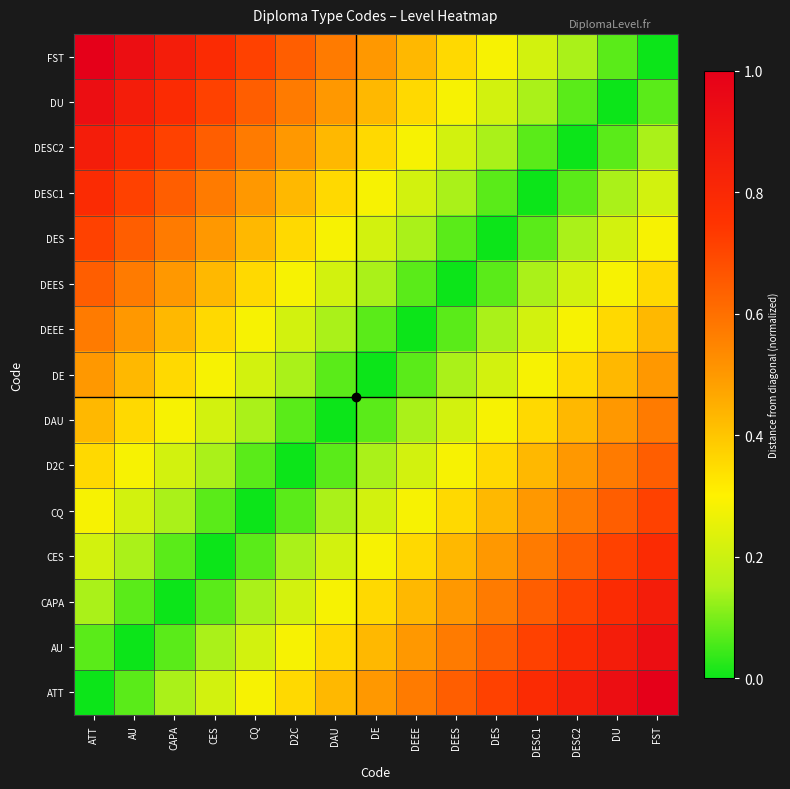

At D2C, list the series in order from smallest to largest.

D2C, CQ, DAU, CES, DE, CAPA, DEEE, AU, DEES, ATT, DES, DESC1, DESC2, DU, FST